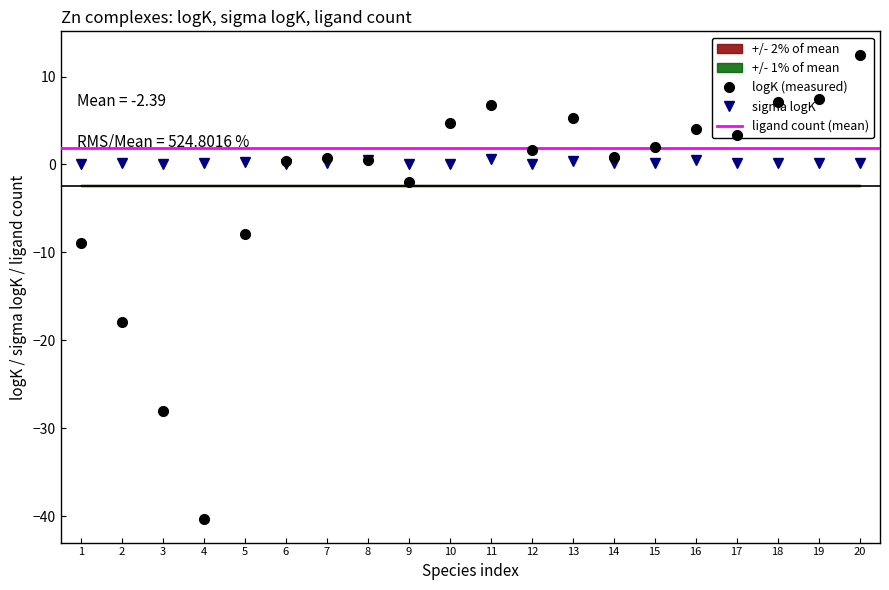

Is it true that sigma logK equals 0.2 at 18?

True